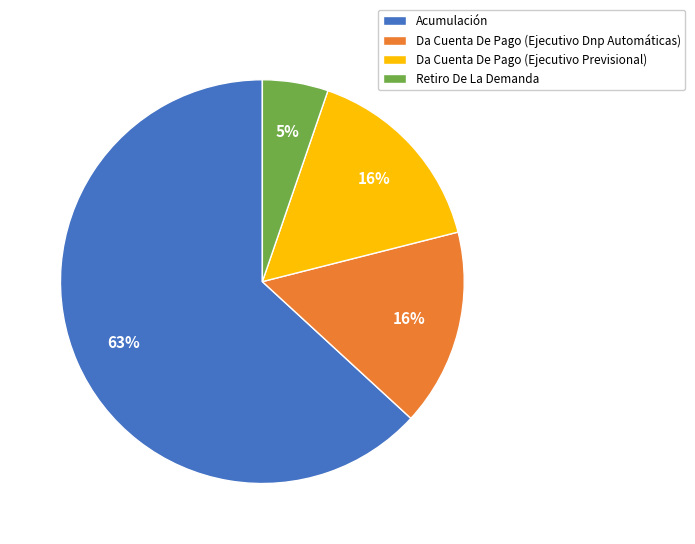

Is there any slice that represents more than half of the pie?

Yes